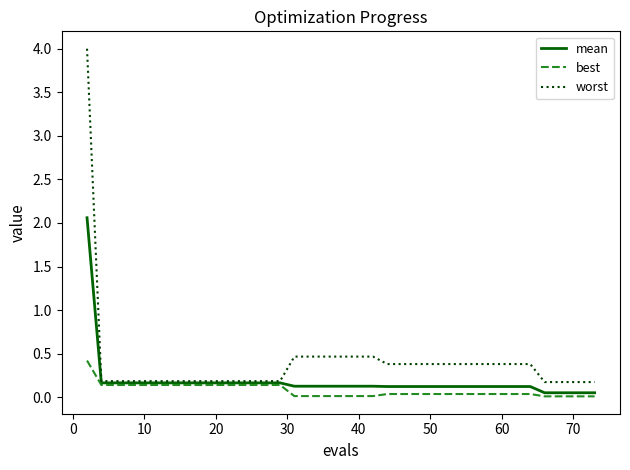

Which series has the largest total across all categories?

worst